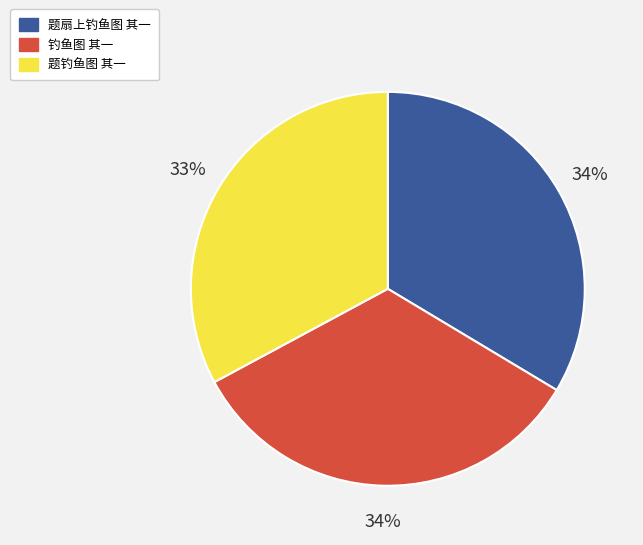

Between 题钓鱼图 其一 and 钓鱼图 其一, which is larger?

钓鱼图 其一